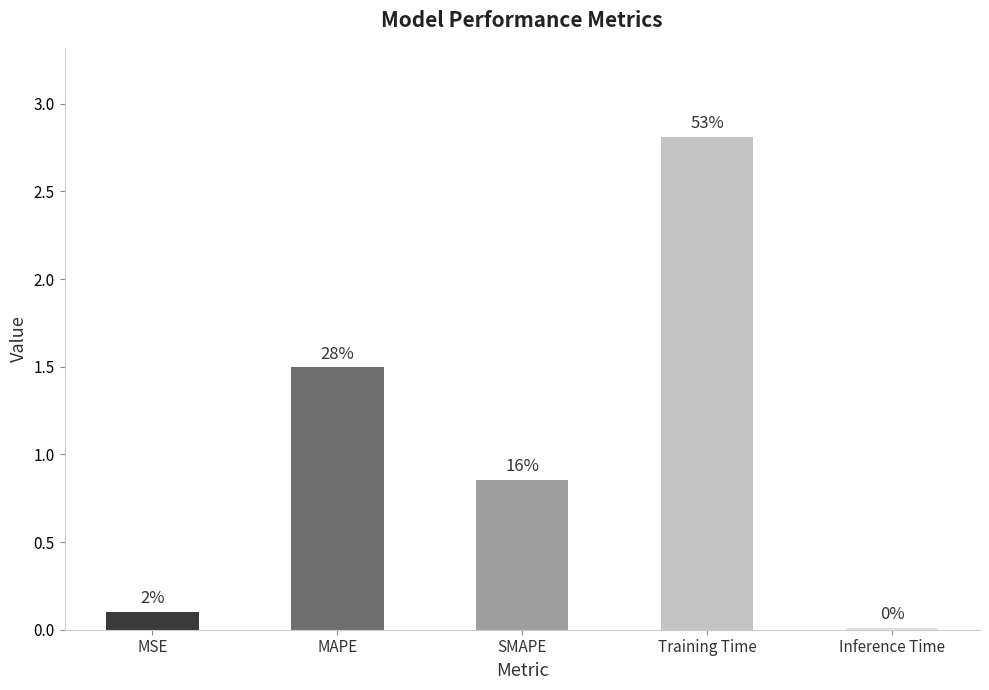

How many bars are there in total?

5